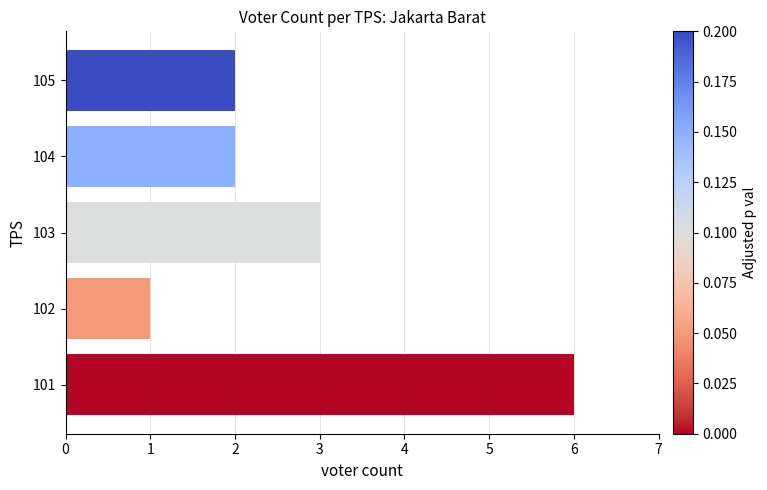

How many series are shown in this chart?

1